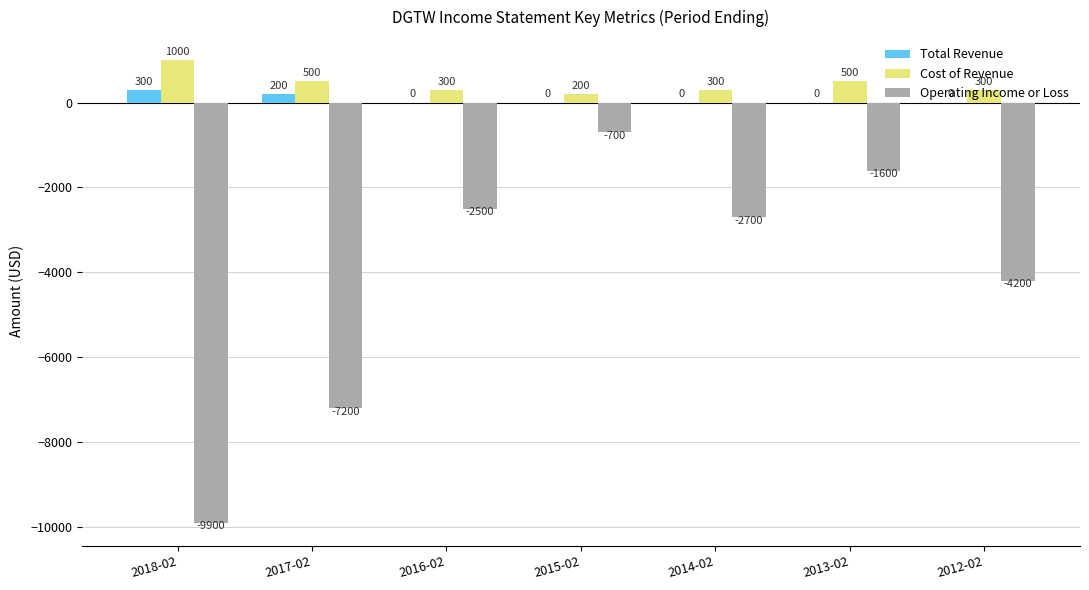

True or false: Total Revenue has a value of 0 at 2015-02.

True